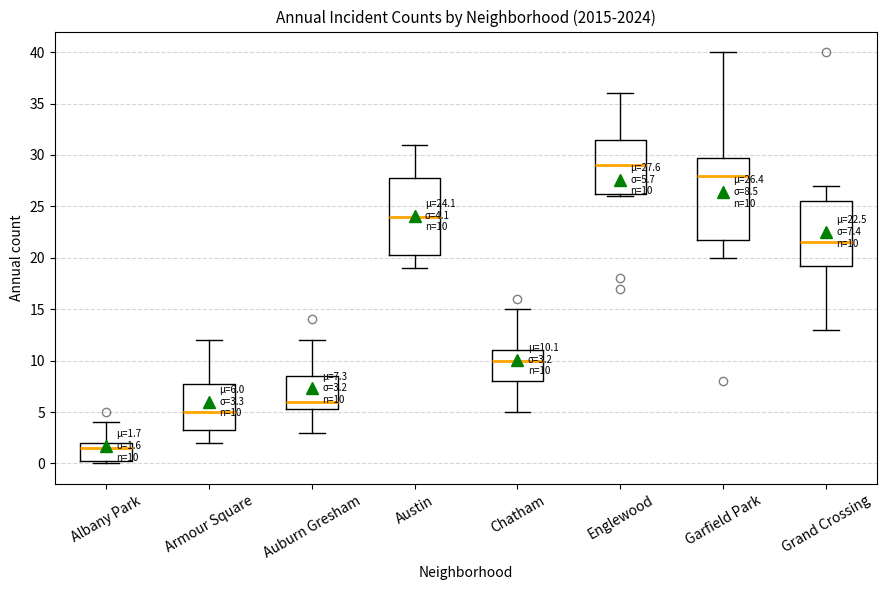

Which box is the tallest, from its lower edge to its upper edge?

Garfield Park